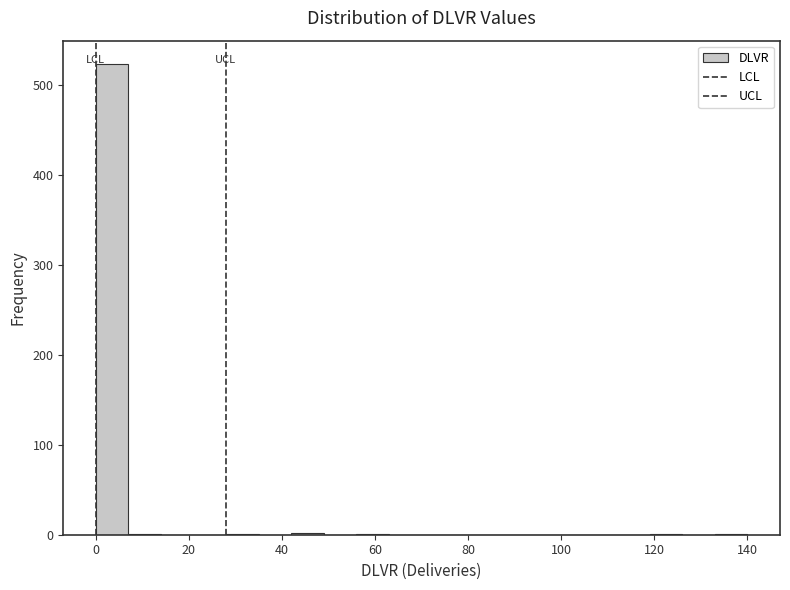

Read against the x-axis, roughly where is the centre of the tallest bar?

4